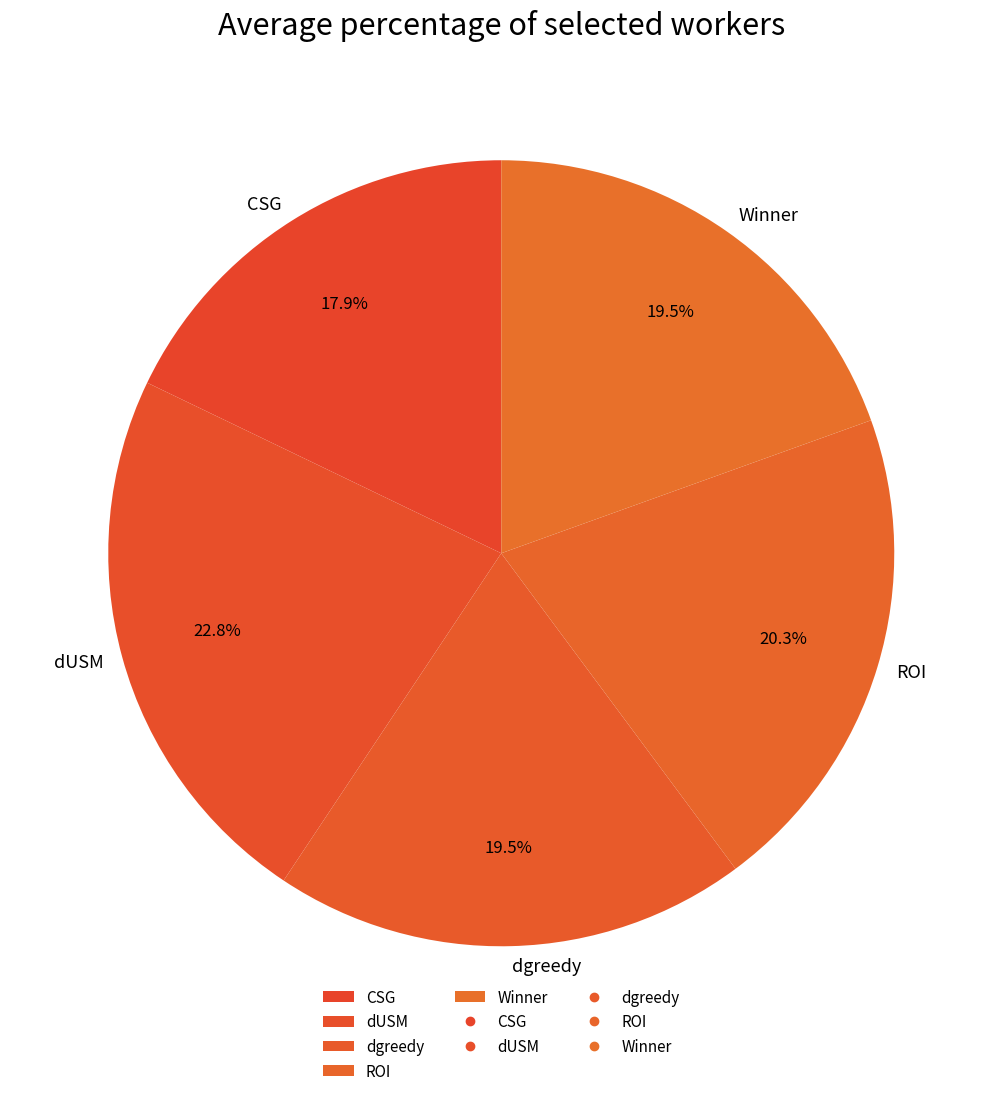

Does ROI account for over 50% of the chart?

No